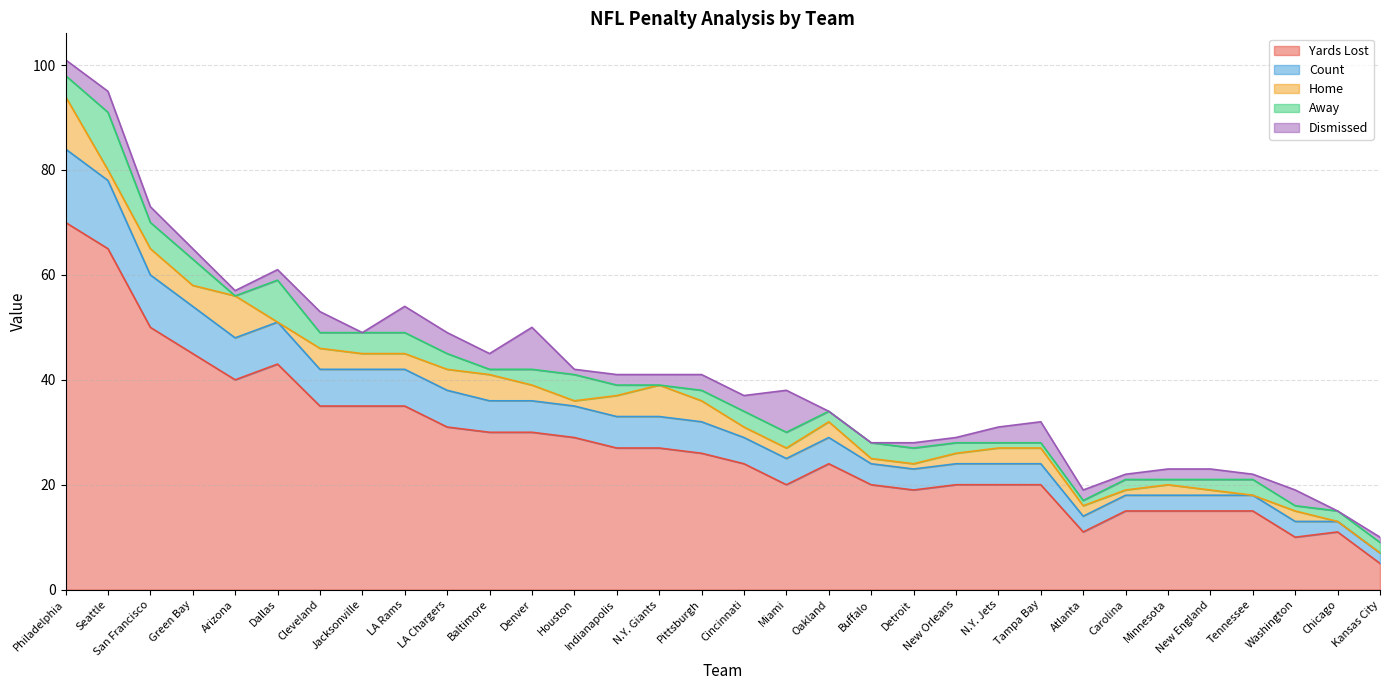

True or false: Dismissed and Yards Lost cross at least once.

False